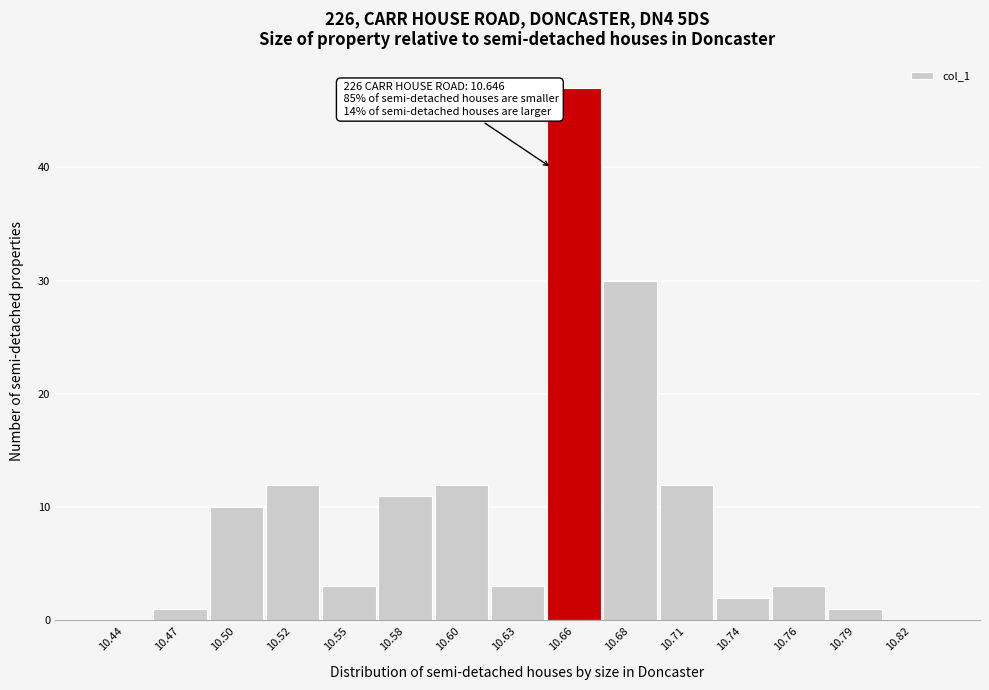

Which range on the x-axis has the tallest bar?

10.645 to 10.670